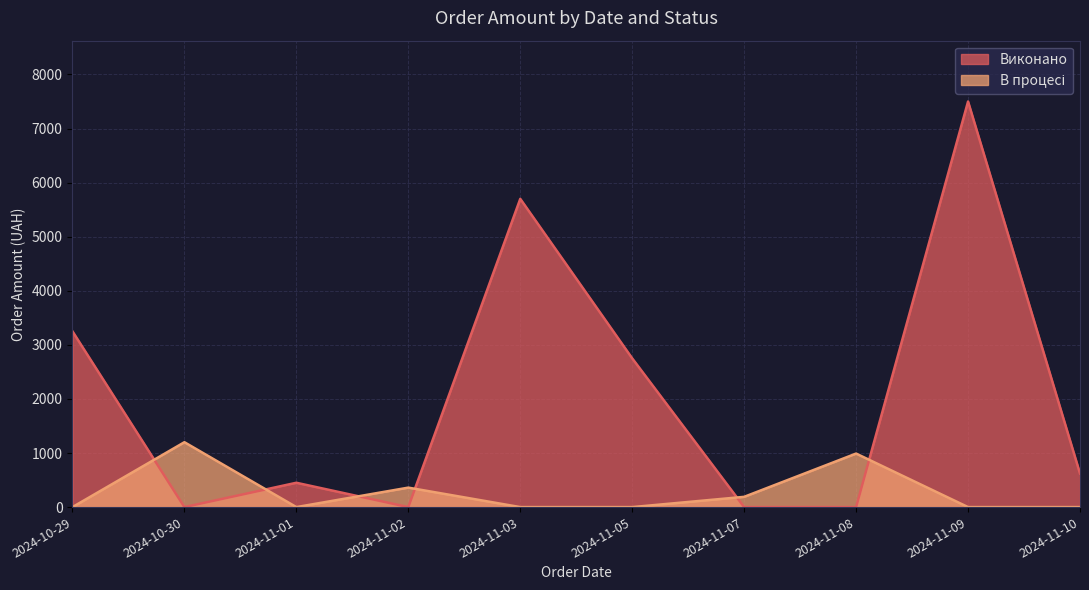

How many values in the OrderAmount series exceed 620?

4